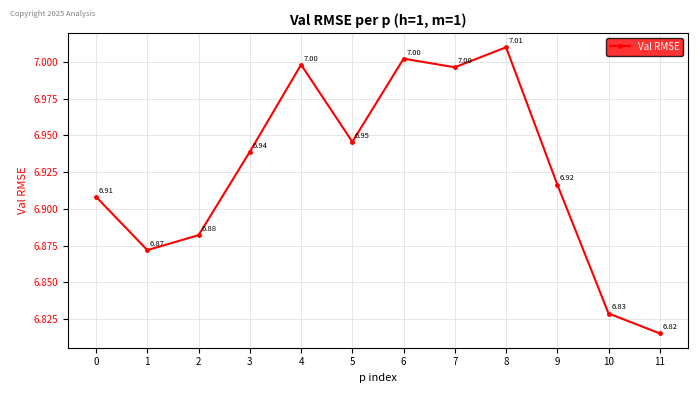

Which has a higher value, 5 or 4?

4